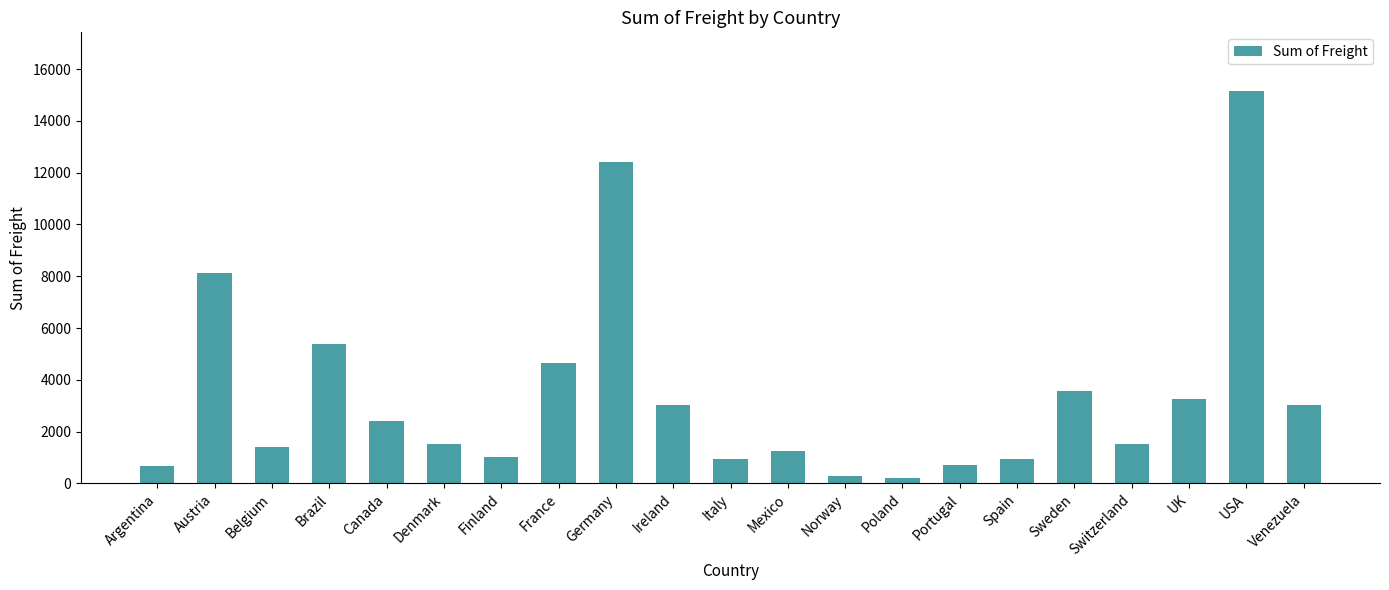

The chart shows a value of 658.4 at Argentina. True or false?

True